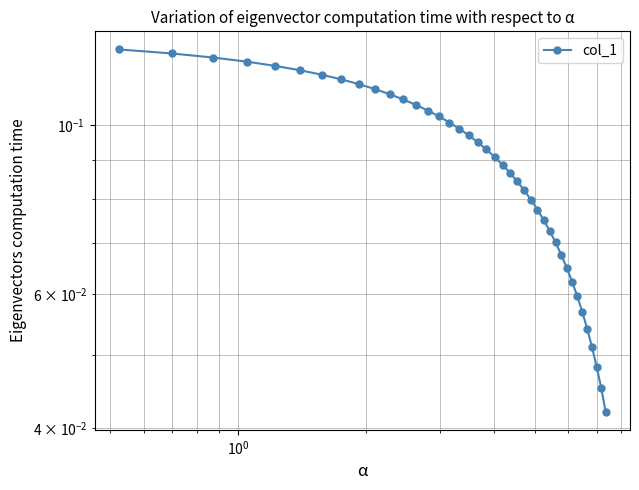

What is the average value?

0.1